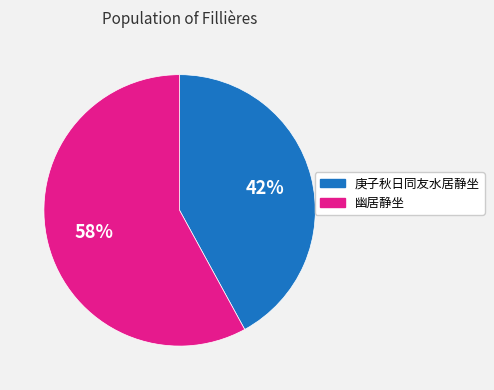

Combined, do 庚子秋日同友水居静坐 and 幽居静坐 account for over 50%?

Yes